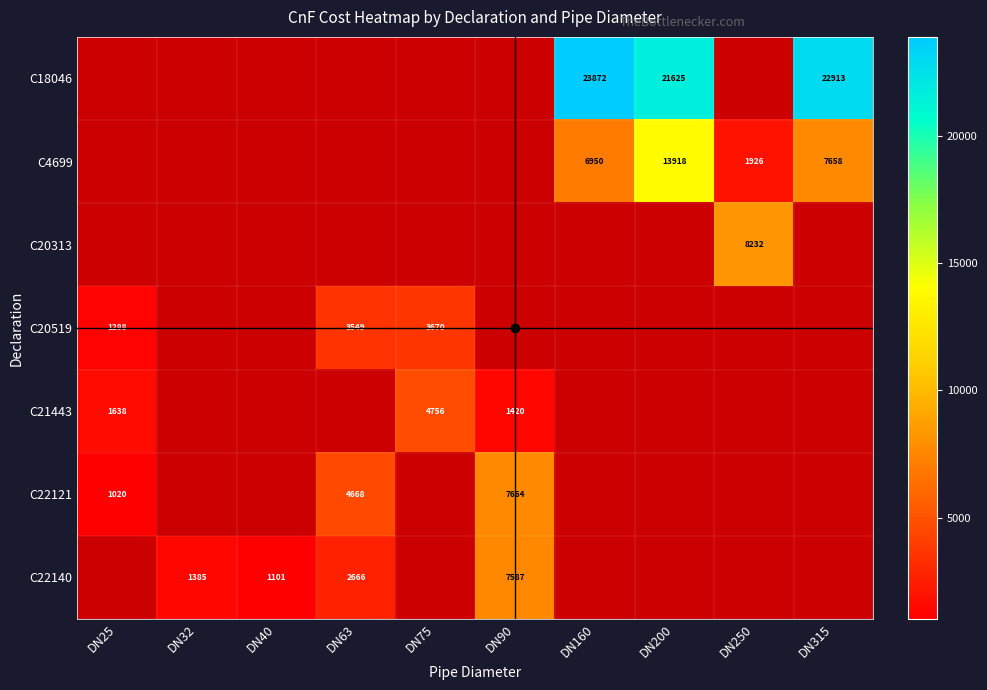

Rank the series at DN200 from lowest to highest value.

C4699, C20313, C20519, C21443, C22121, C22140, C18046